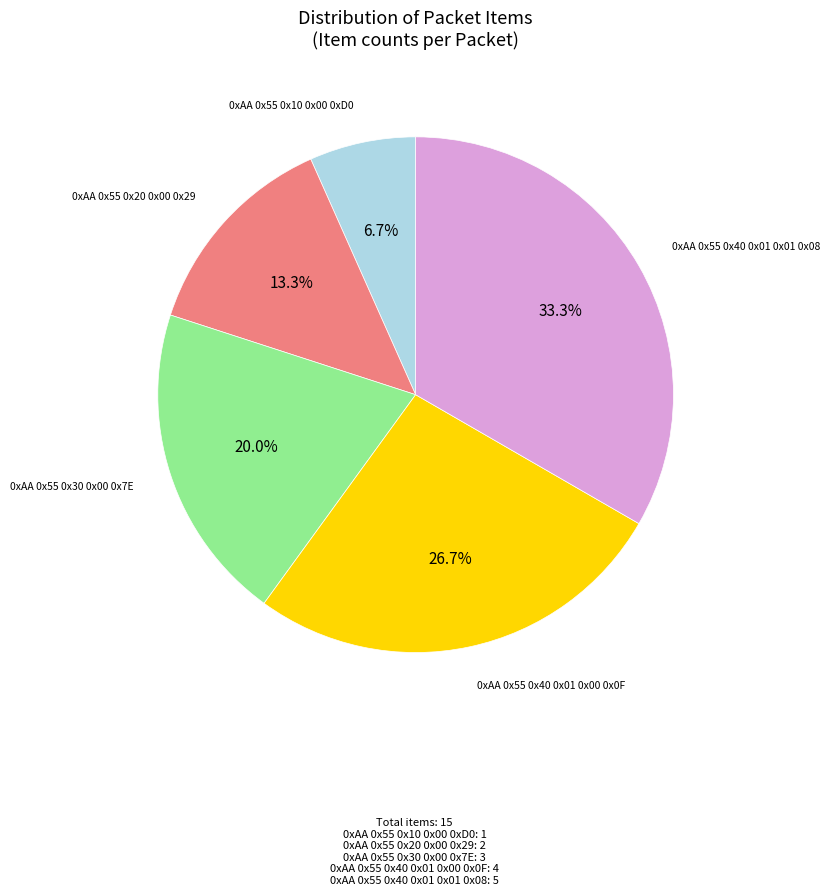

Does any single category account for the majority?

No